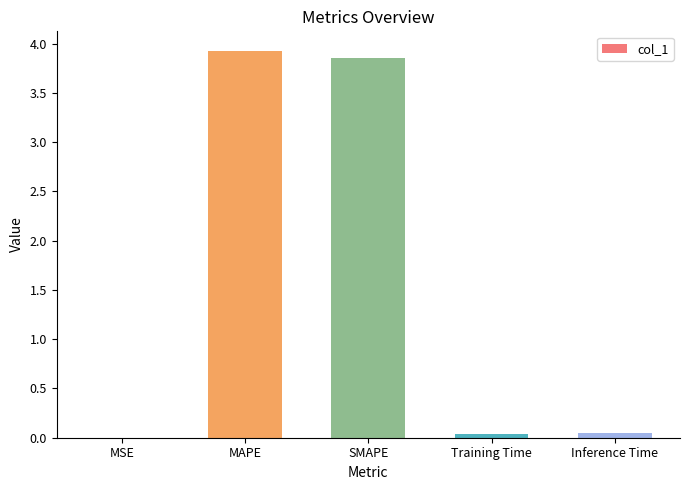

Approximately how many times larger is the value at MAPE compared to SMAPE?

1.0